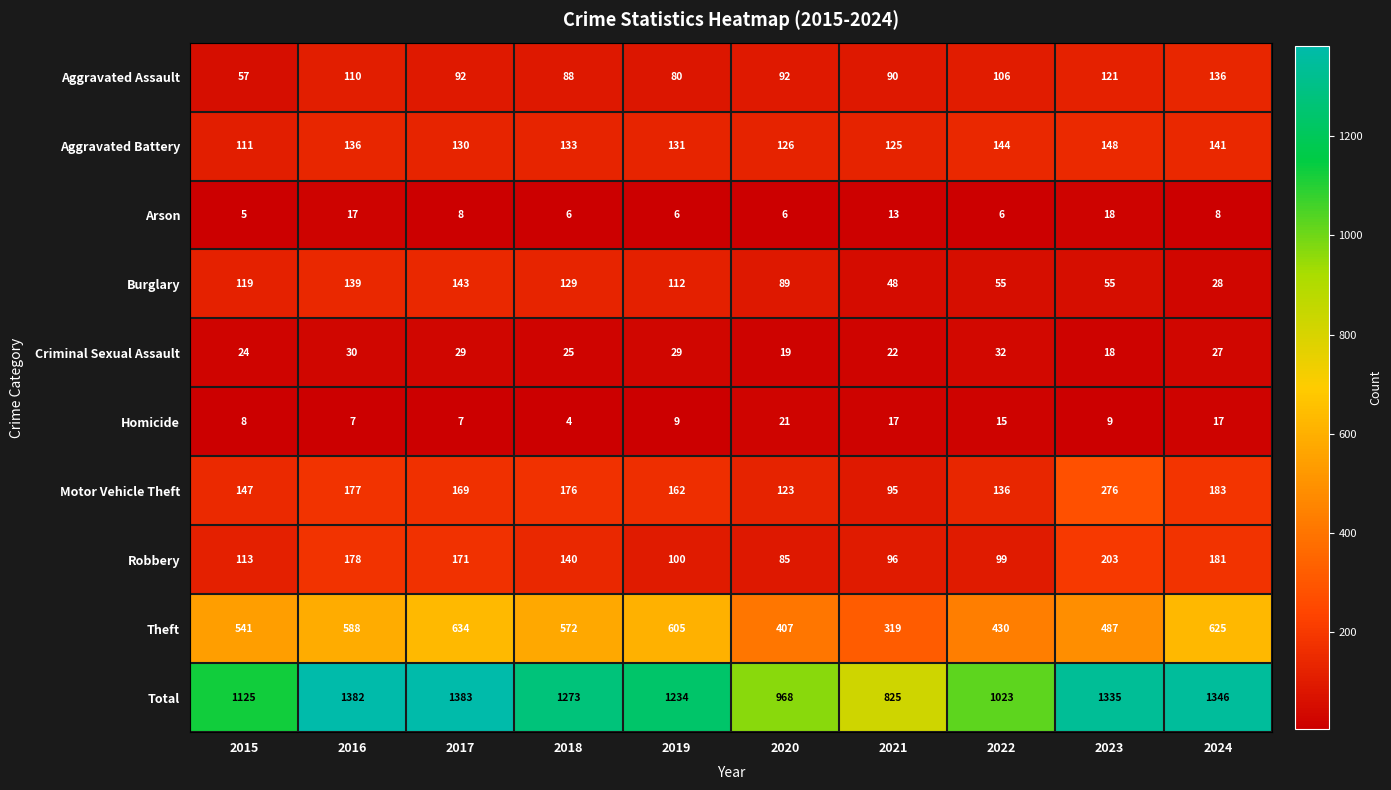

Count the number of data series in this chart.

10